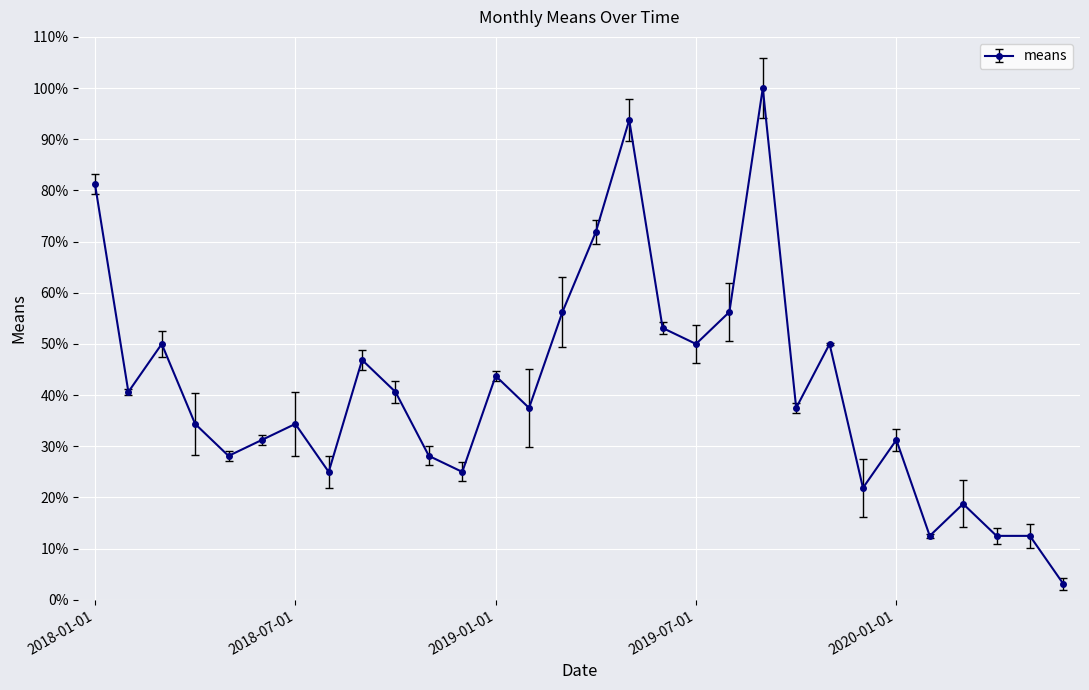

What is the difference between the maximum and minimum values?

96.9